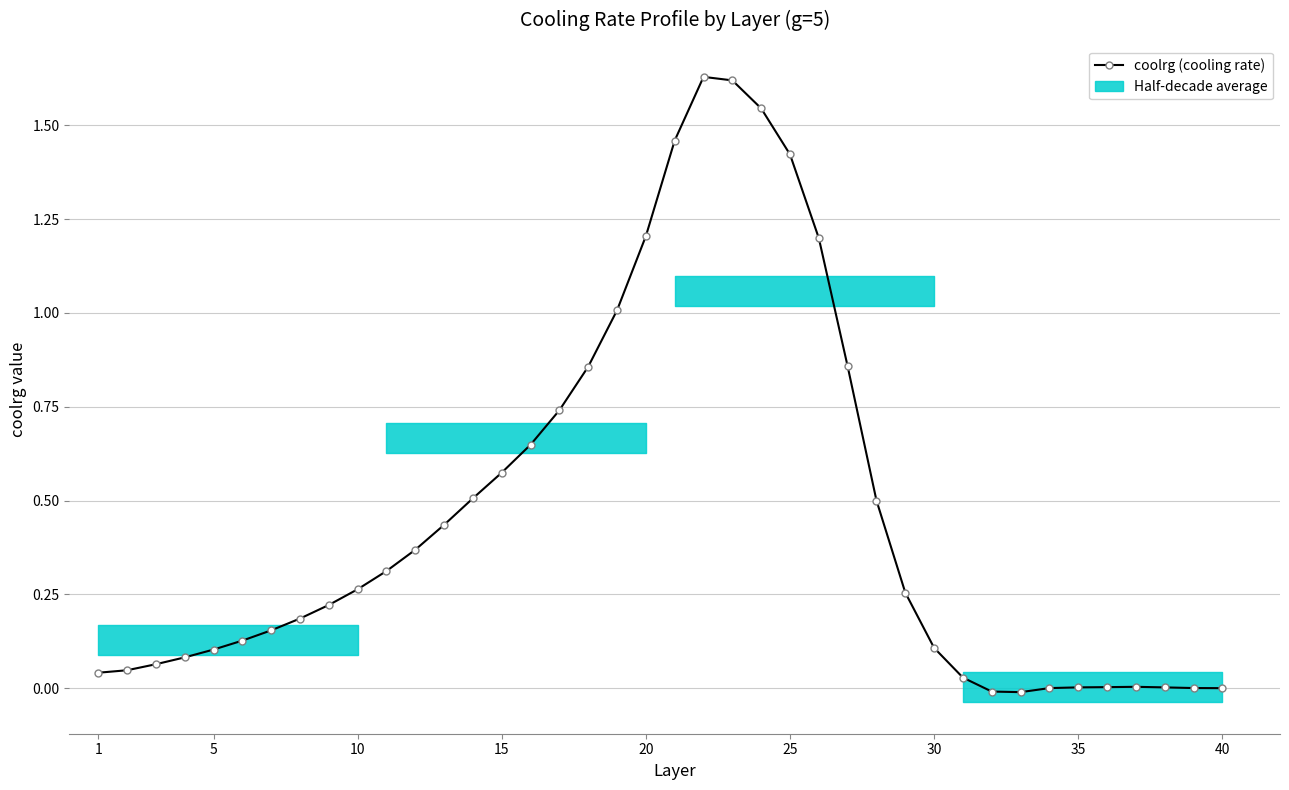

How many negative values are there?

2